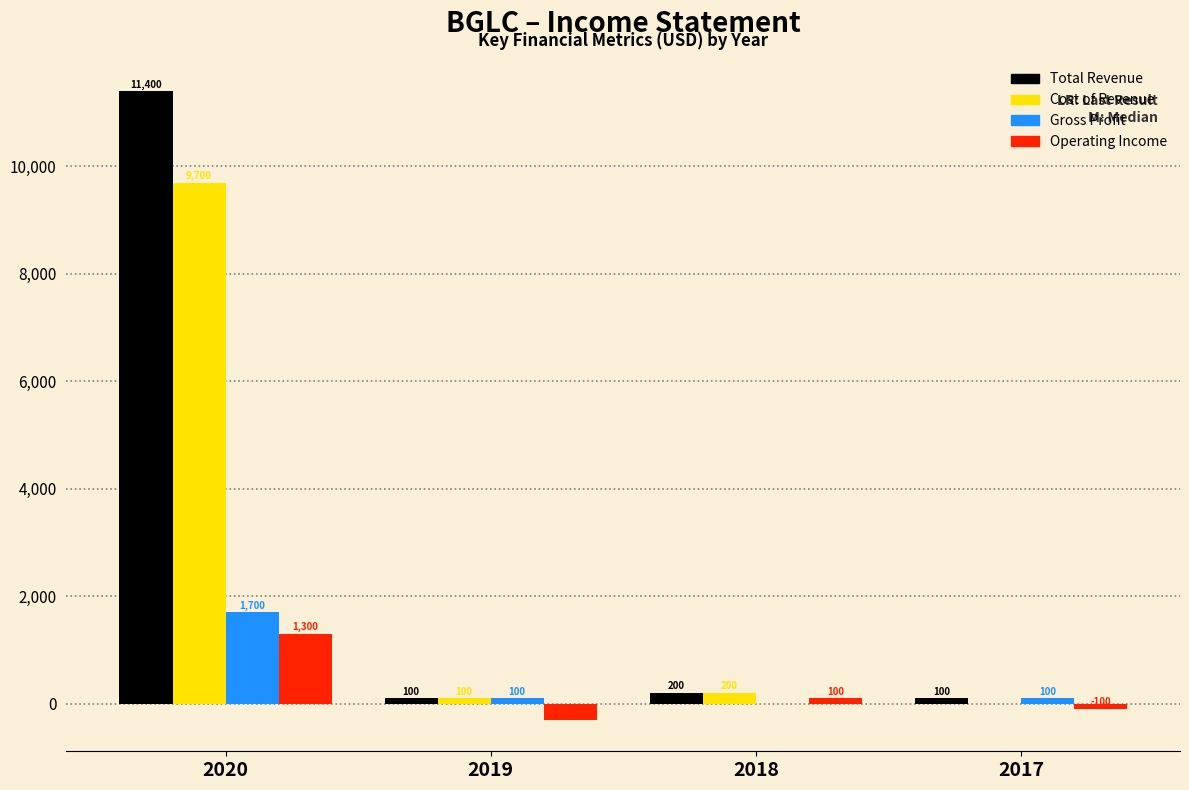

Reading left to right, list all the values displayed in this chart.

Total Revenue: 2020=11400	2019=100	2018=200	2017=100
Cost of Revenue: 2020=9700	2019=100	2018=200	2017=0
Gross Profit: 2020=1700	2019=100	2018=0	2017=100
Operating Income: 2020=1300	2019=-300	2018=100	2017=-100